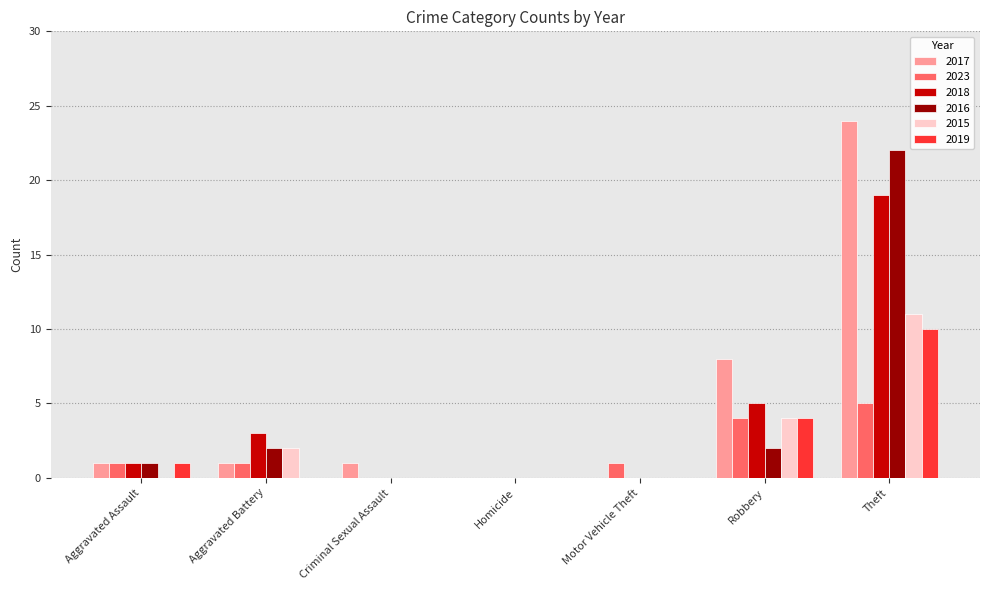

The value of 2018 at Aggravated Assault is 1. True or false?

True